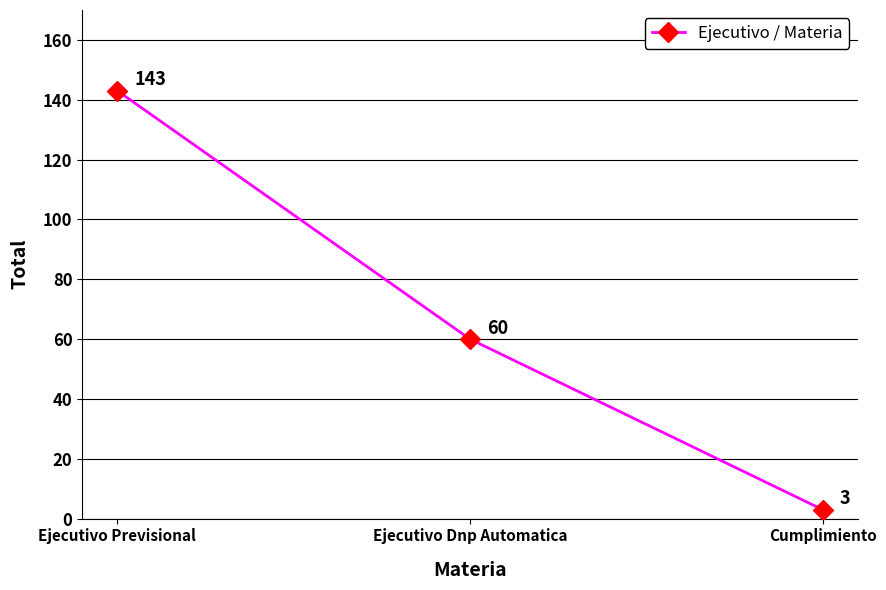

Reading left to right, transcribe all the data shown in this chart.

143	60	3